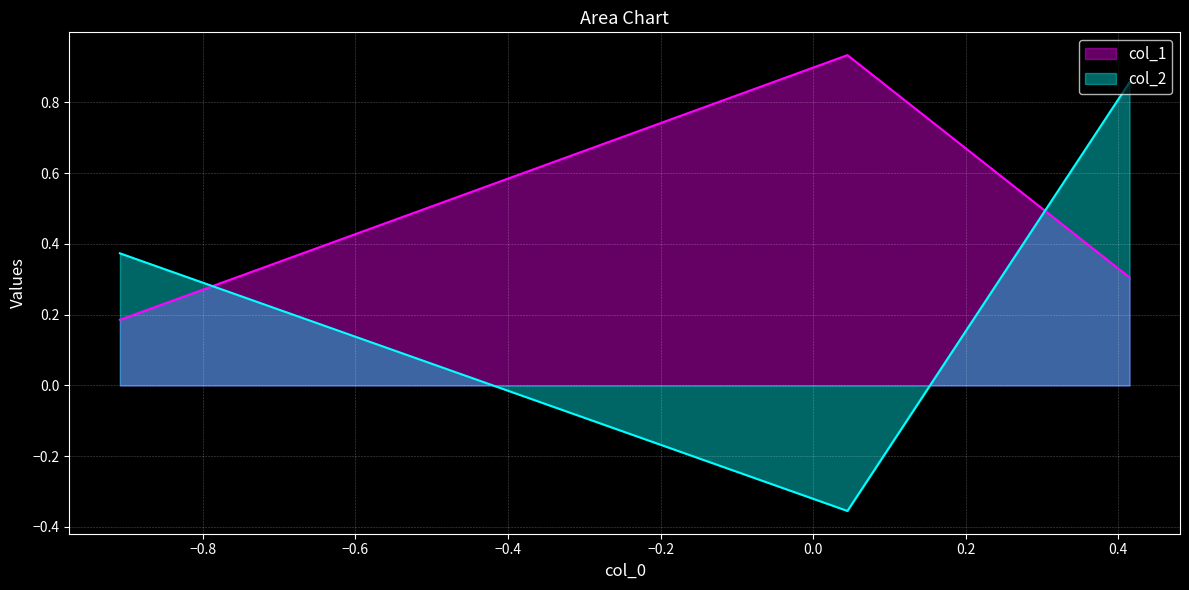

What is the value of the col_2 point at the 2nd from the left?

-0.4